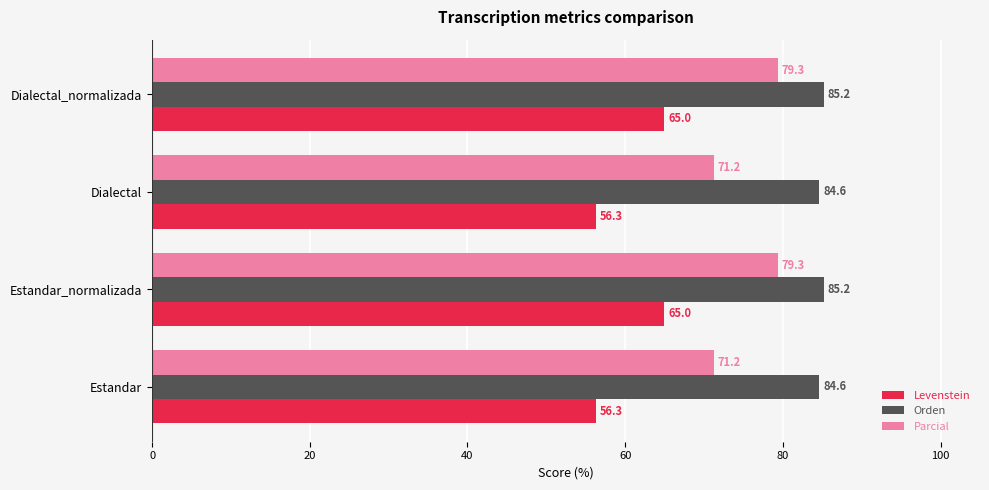

What is the difference between the maximum and minimum values in the Levenstein series?

8.7